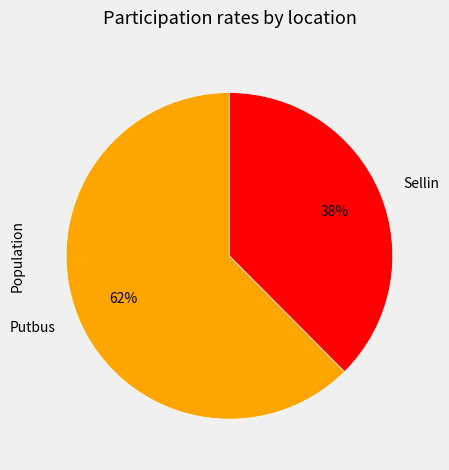

What is the smallest slice in the pie chart?

Sellin